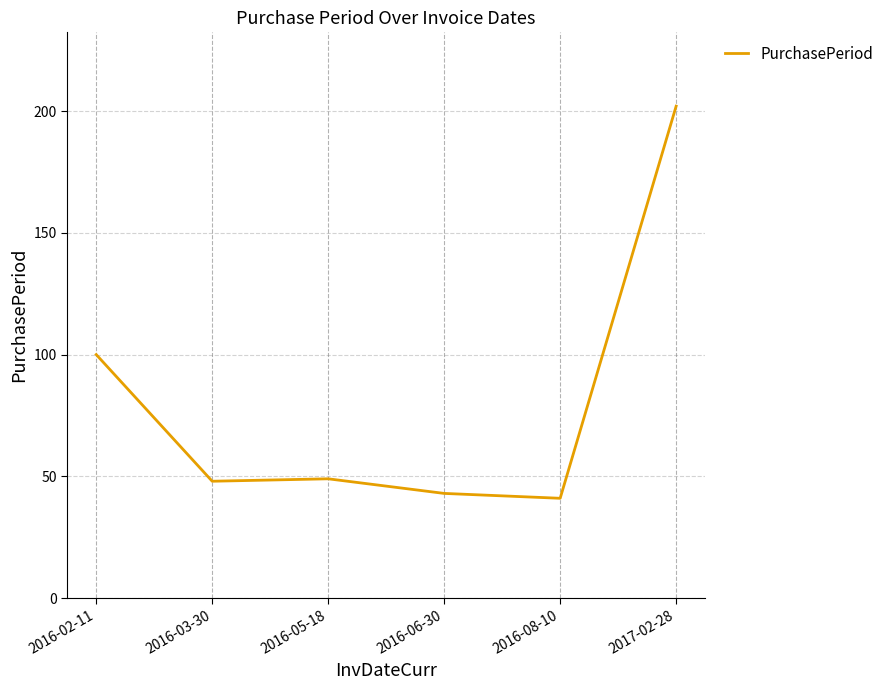

Count the number of categories in the chart.

6